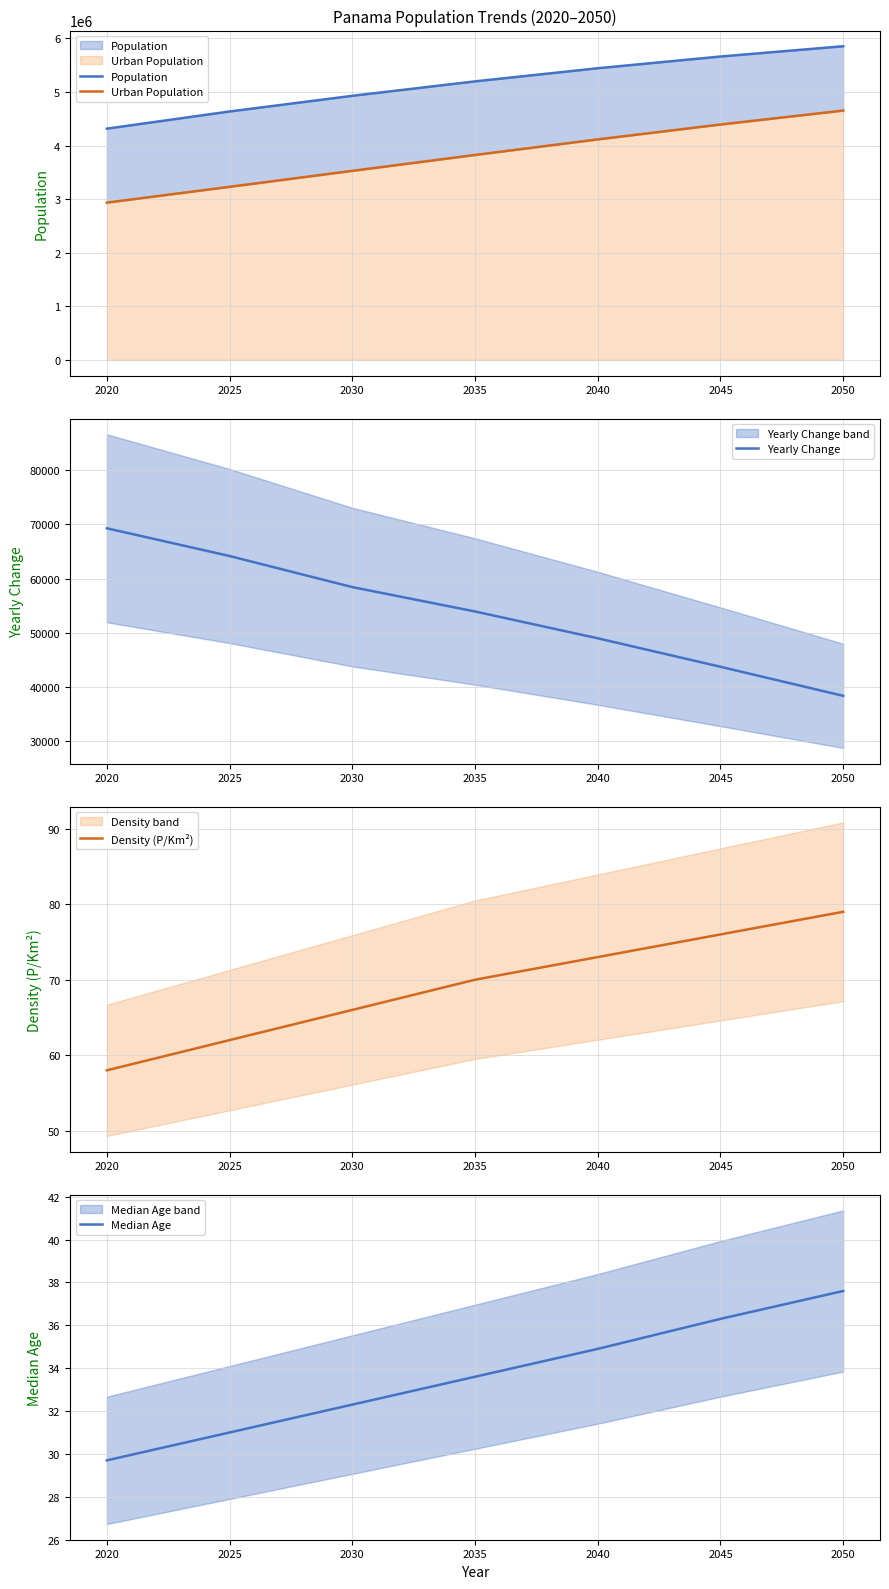

What is the value of the Density (P/Km²) point at the 2nd from the left?

62.0